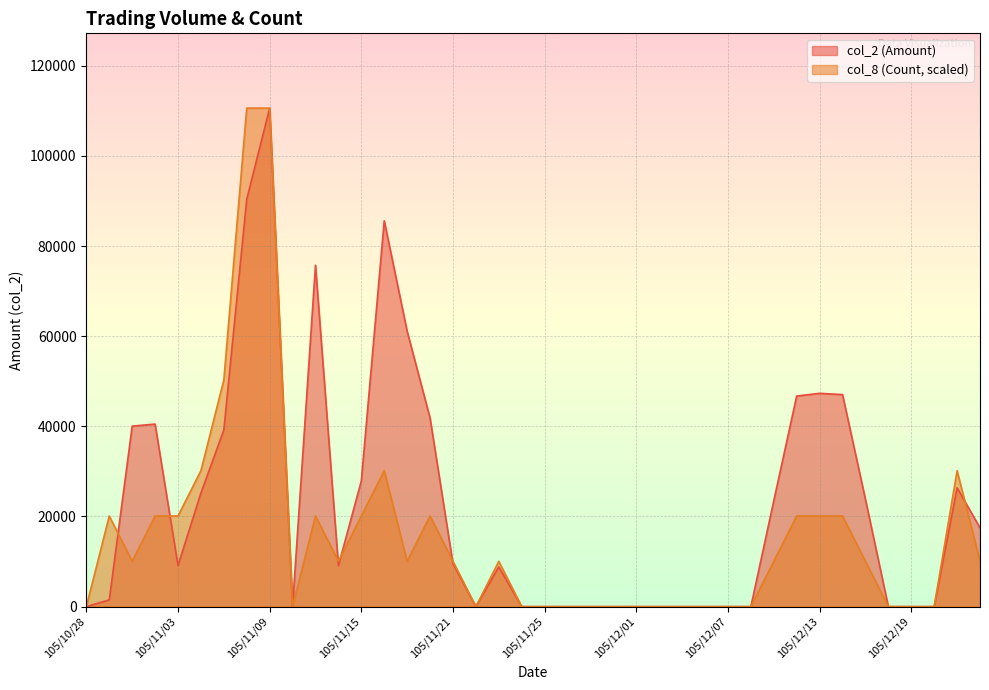

List the series in order of their overall mean, lowest first.

col_8 (Count, scaled), col_2 (Amount)